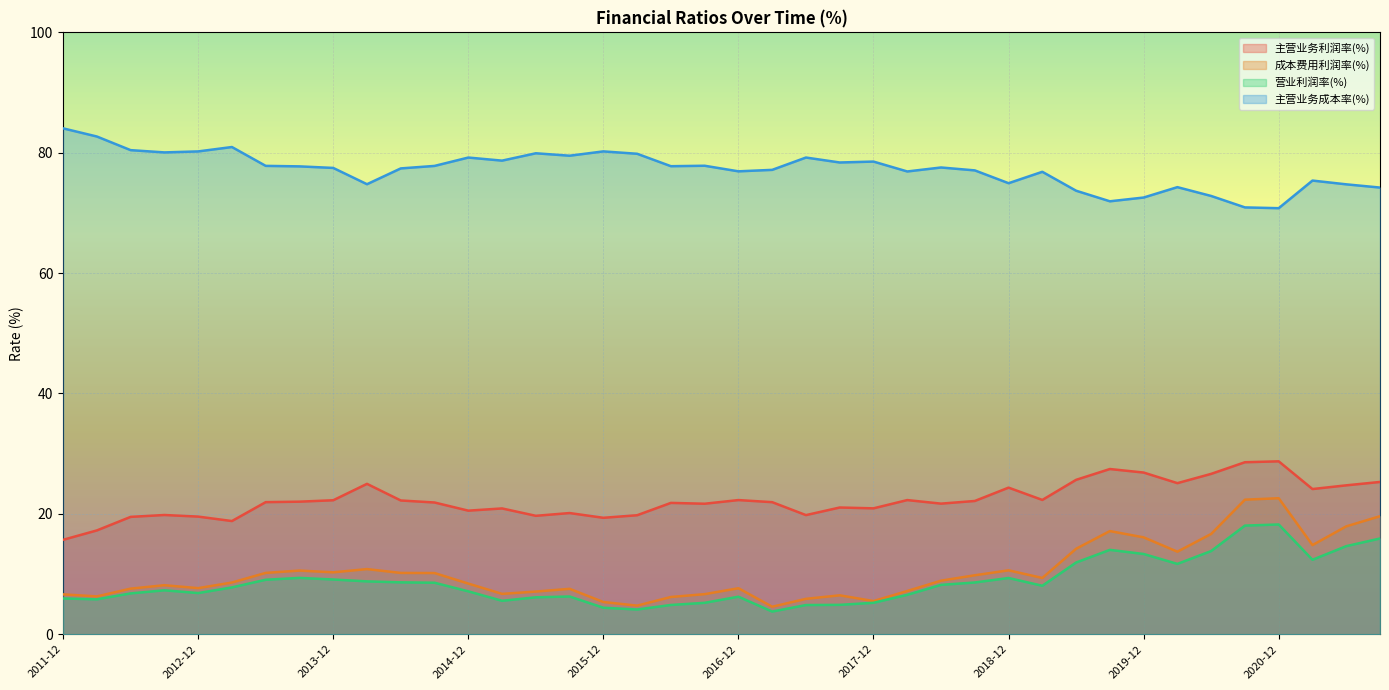

List the series in order of their peak value, lowest first.

营业利润率(%), 成本费用利润率(%), 主营业务利润率(%), 主营业务成本率(%)